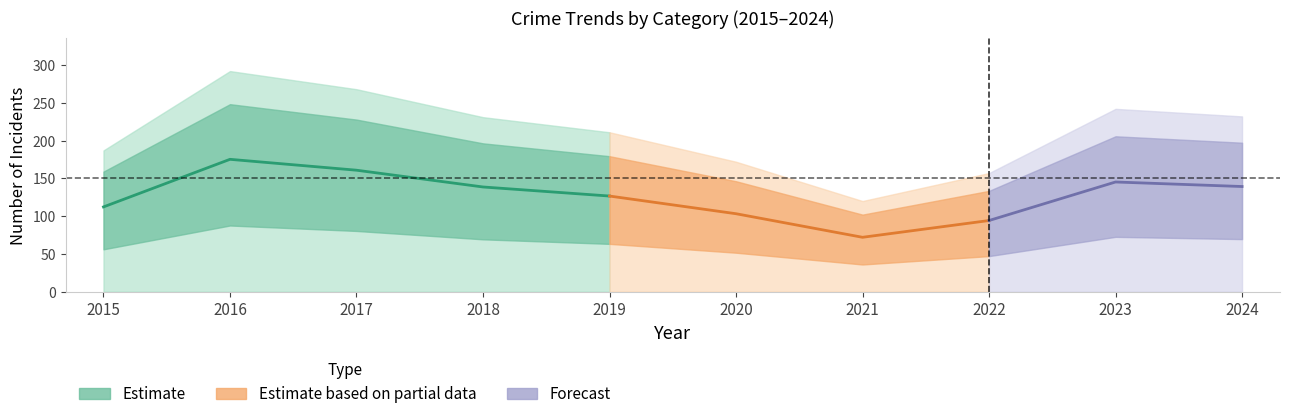

True or false: Robbery has a value of 14 at 2019.

False